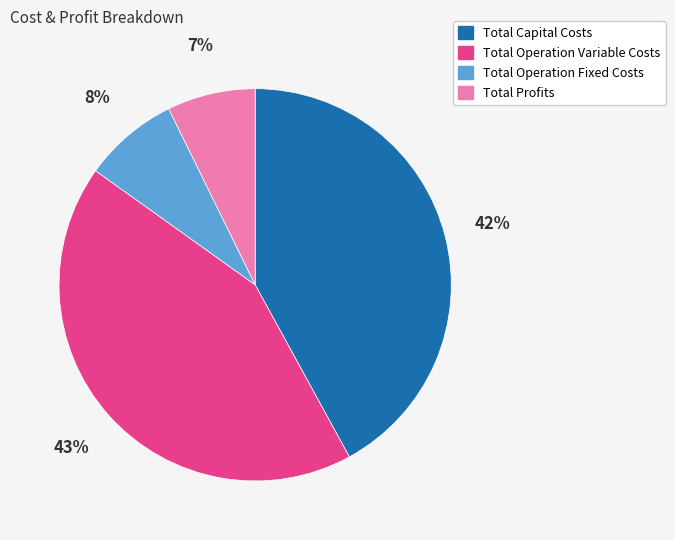

To the nearest percent, what is the difference between the largest and smallest slice percentages?

36%